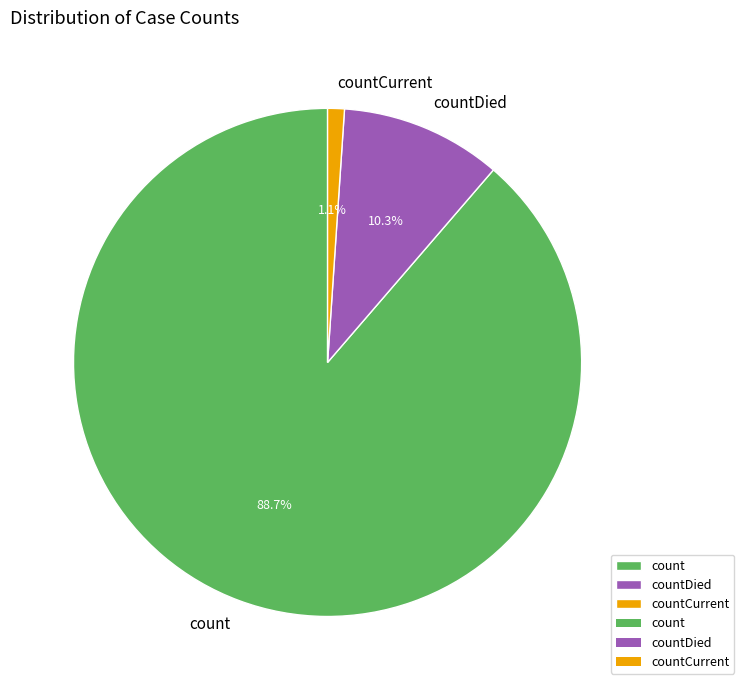

True or false: countCurrent accounts for 11% of the total.

False